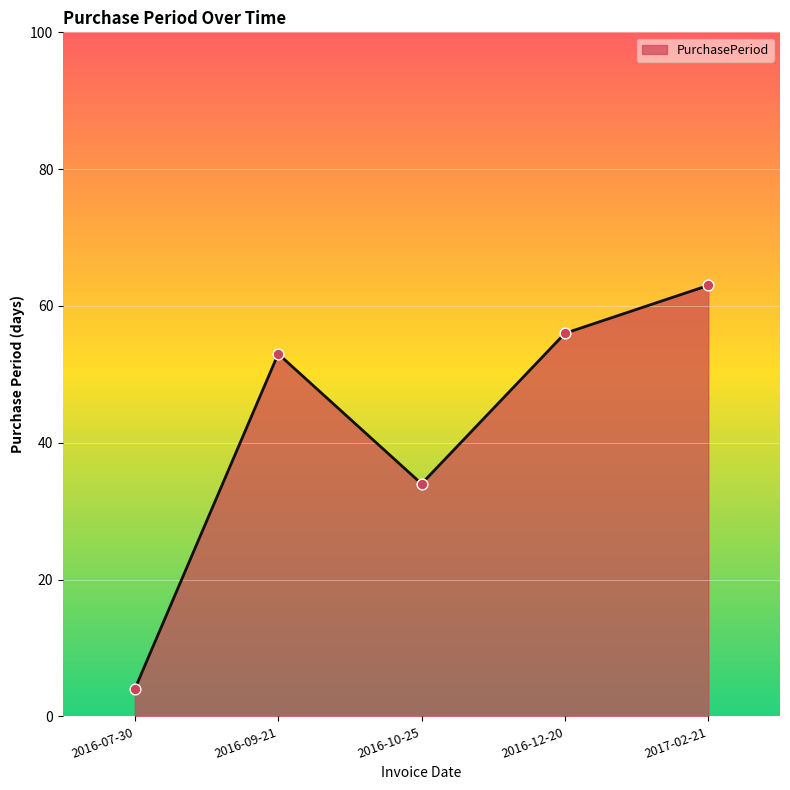

What is the change in value from 2016-09-21 to 2016-10-25?

-19